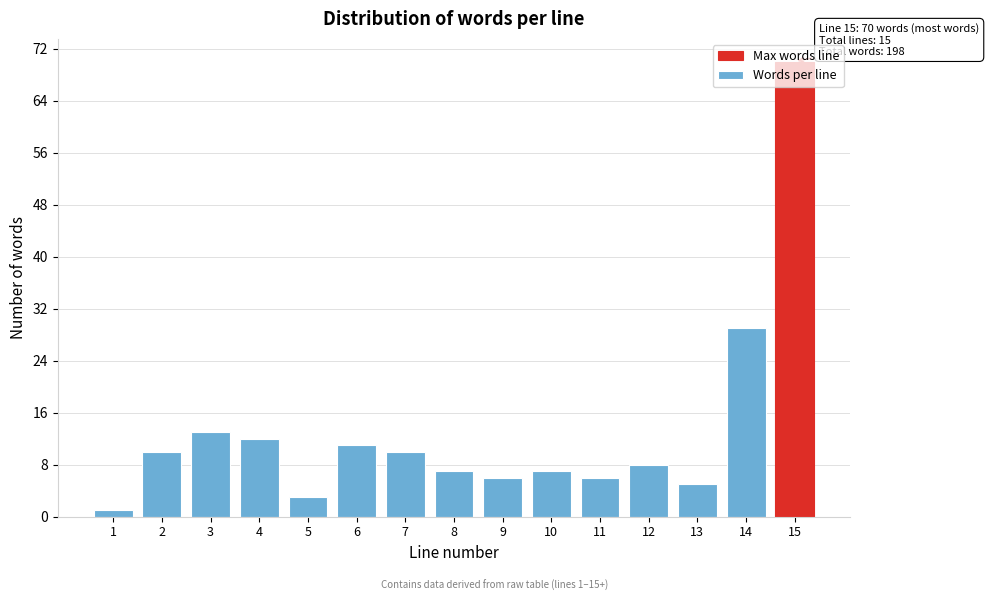

The chart shows a value of 7 at 10. True or false?

True